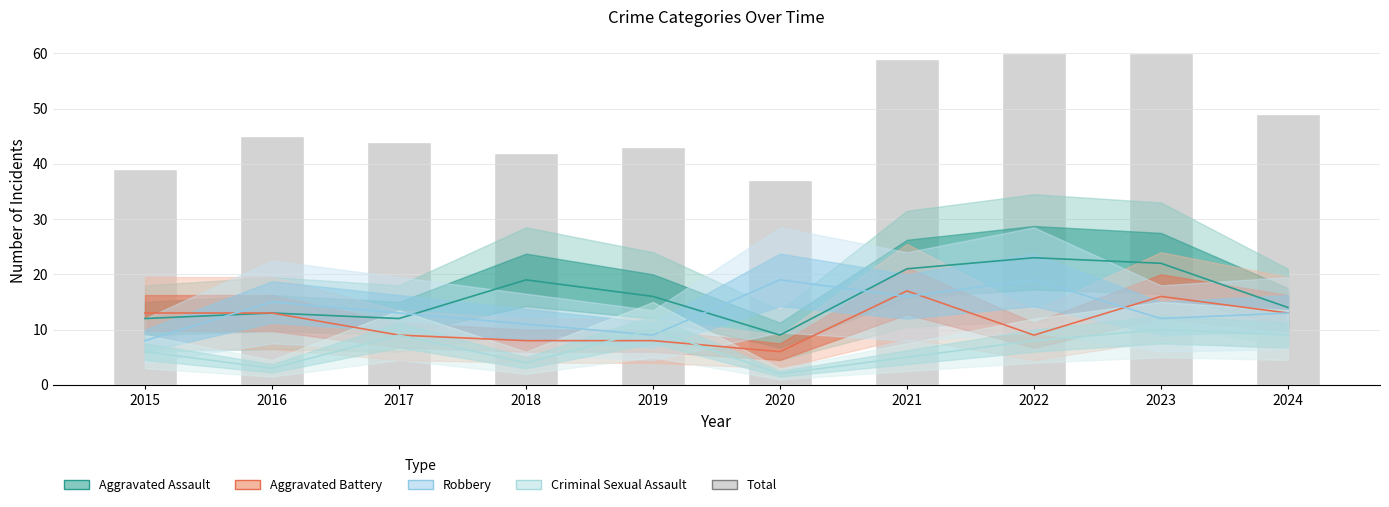

What are all the series names shown in the legend?

Aggravated Assault, Aggravated Battery, Robbery, Criminal Sexual Assault, Total